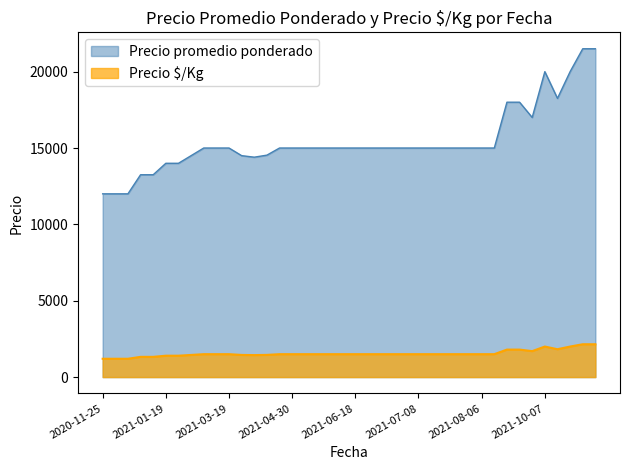

True or false: Precio $/Kg and Precio promedio ponderado cross at least once.

False